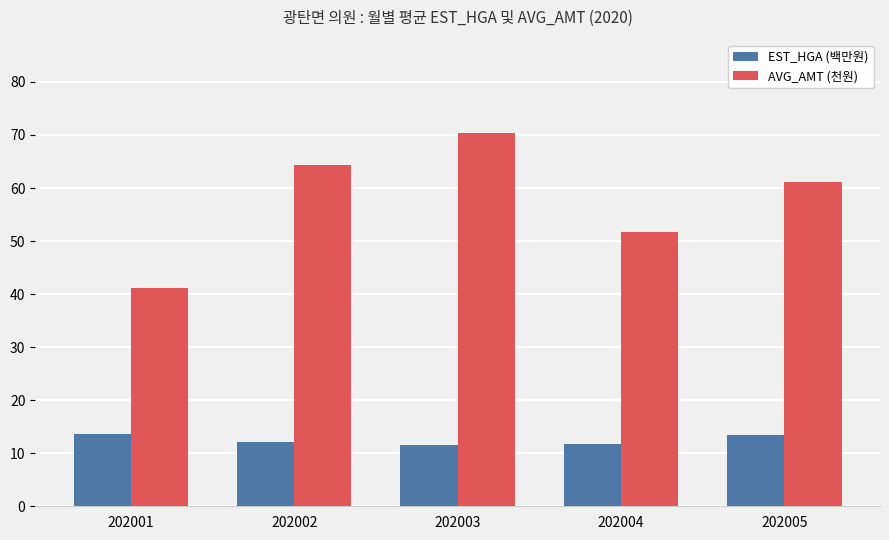

The AVG_AMT (천원) series shows 61.1 at 202005. True or false?

True